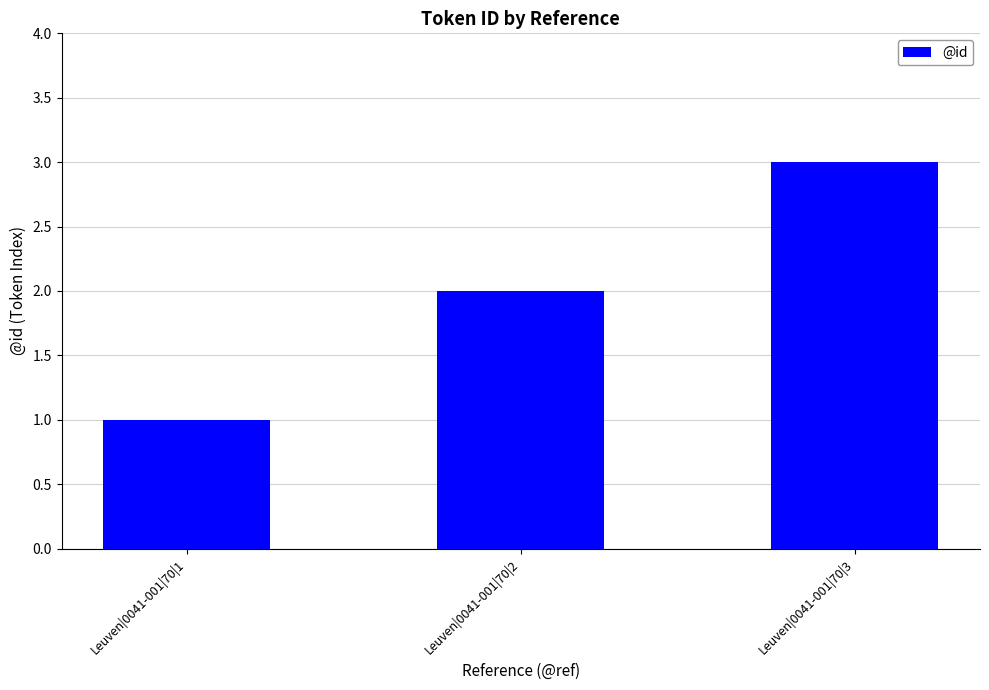

Which has a higher value, Leuven|0041-001|70|3 or Leuven|0041-001|70|2?

Leuven|0041-001|70|3